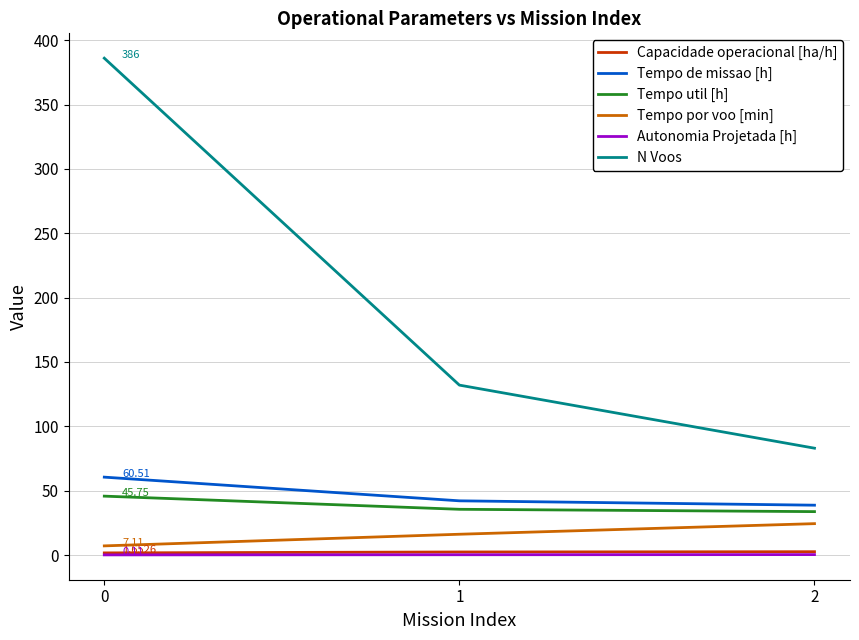

Which series has the widest spread of values?

N Voos